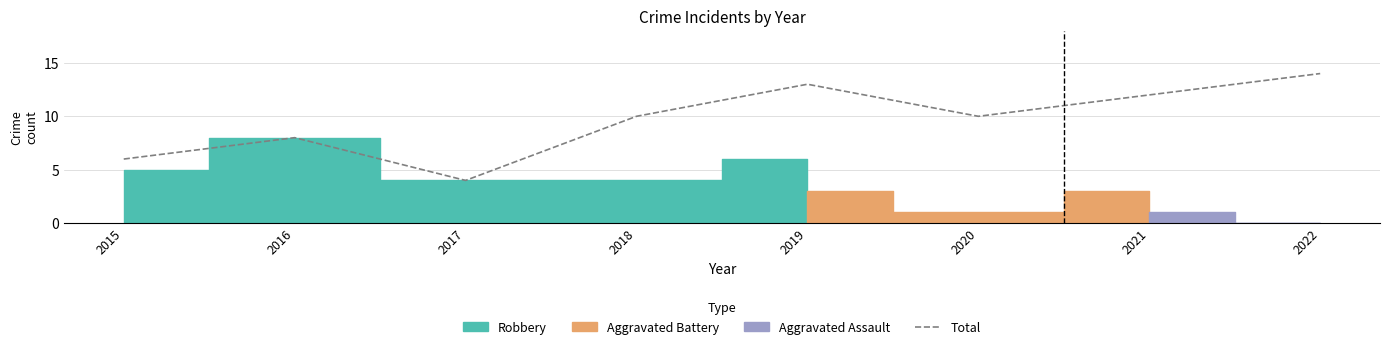

What is the sum of the values at 2021 and 2020?

22